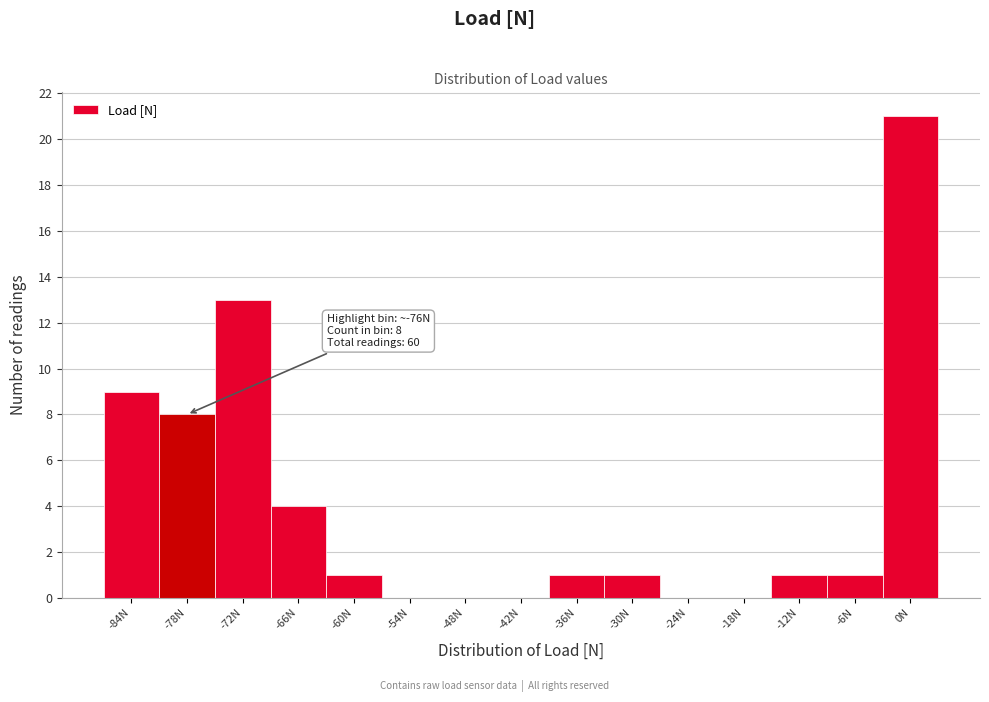

Over which range of the x-axis is the bar tallest?

-3 to 3